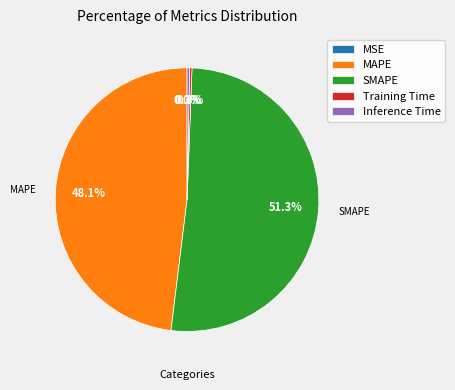

What percentage is the SMAPE slice, to the nearest percent?

51%